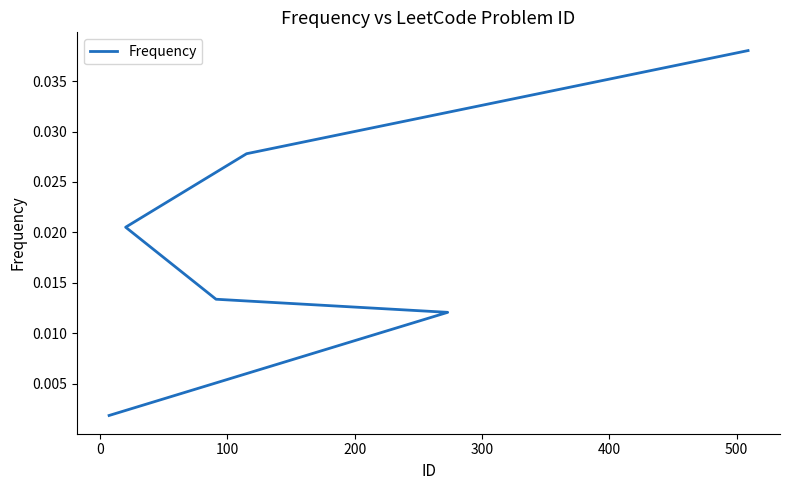

Is it true that the value at 0 is 0.0?

False